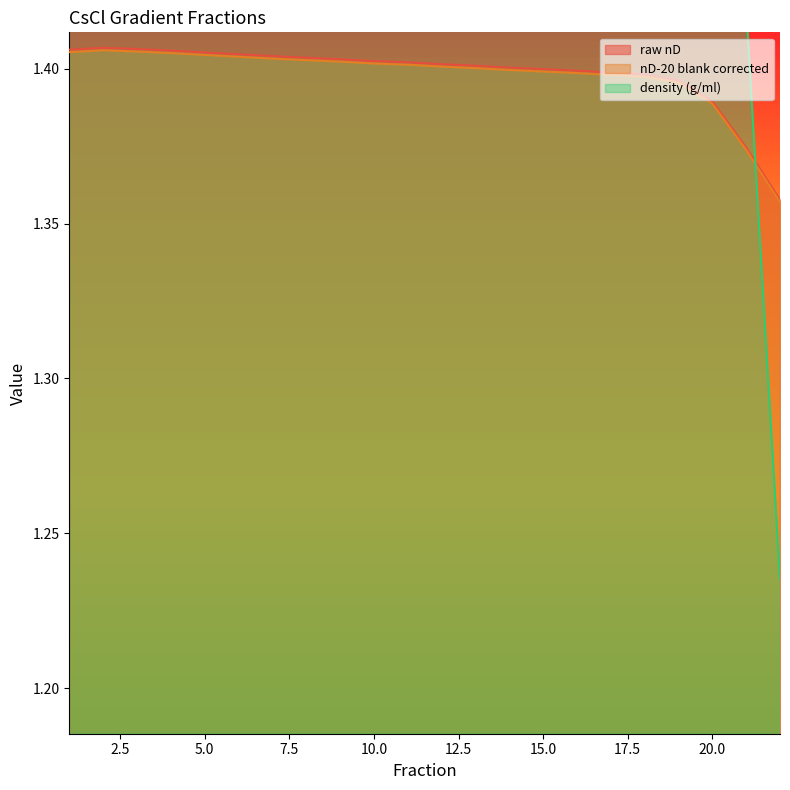

How many lines are shown in the chart?

3